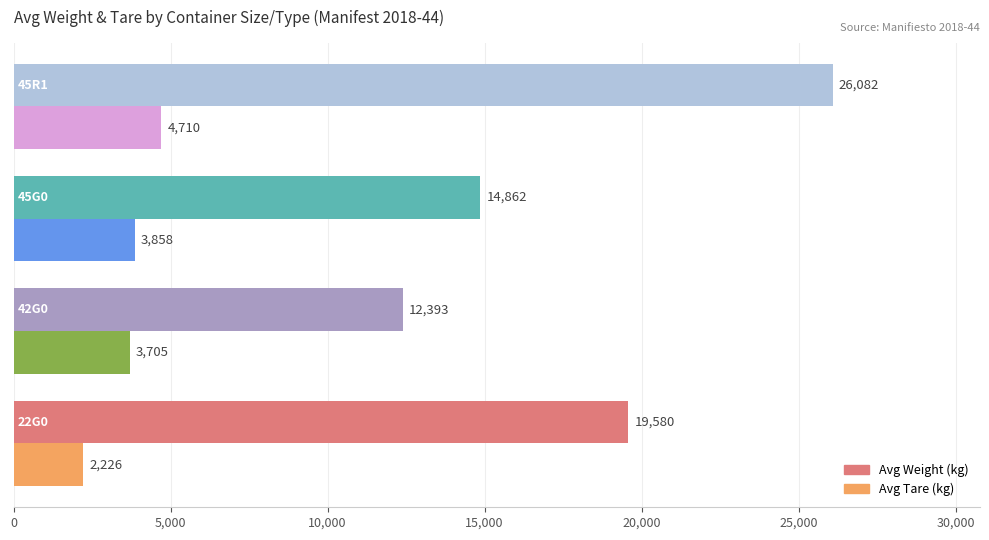

At how many categories does at least one series exceed 7650?

4